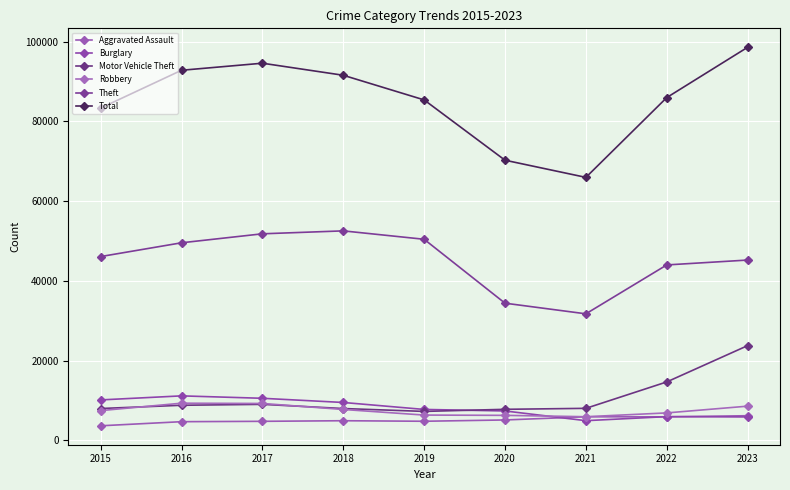

Is it true that Robbery equals 10866 at 2022?

False